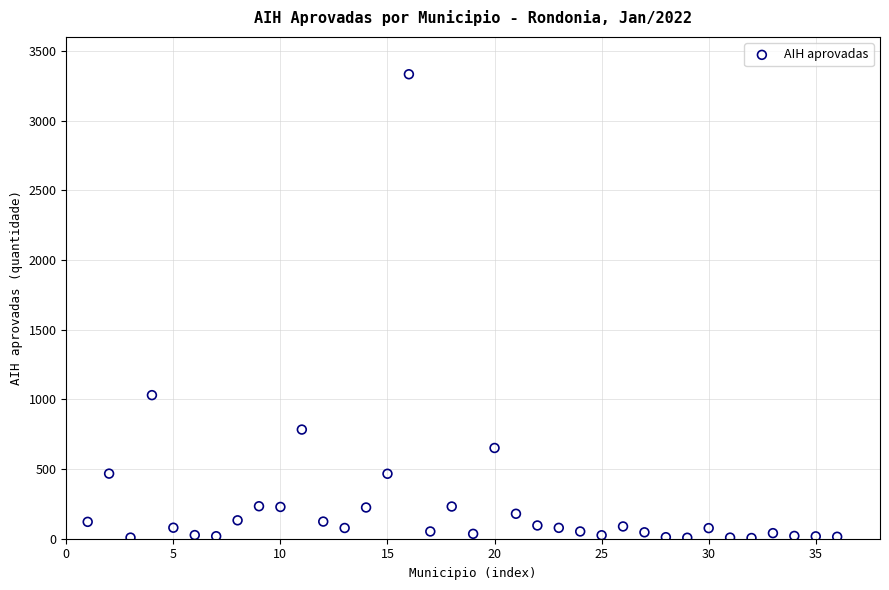

What is the range of X values (max minus min)?

35